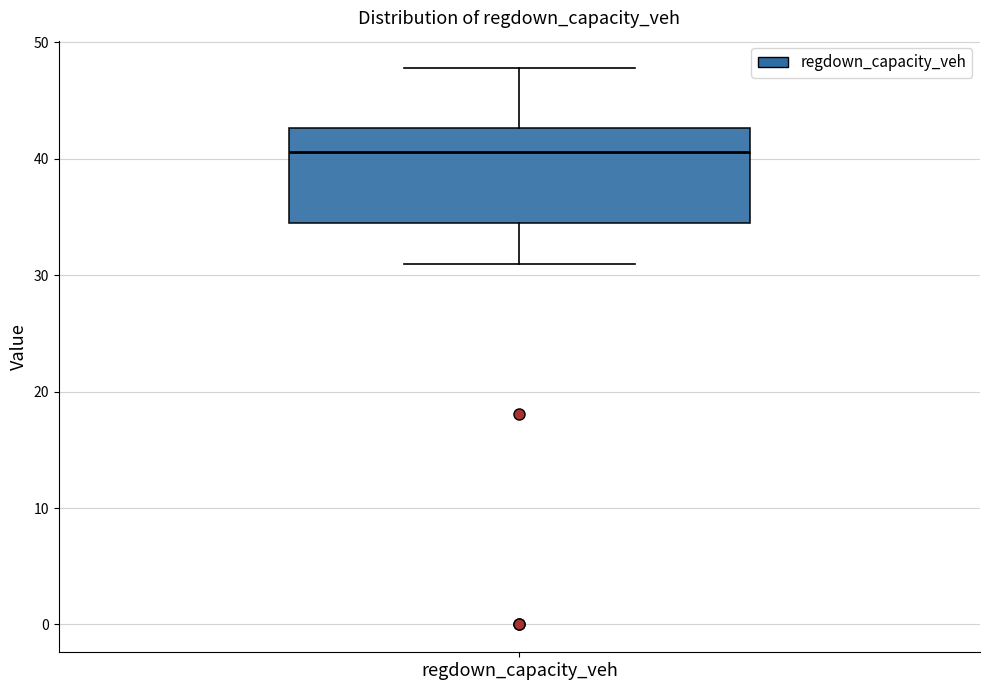

Transcribe this box plot: give where the median line is, the range the box spans, and where the two whiskers end, as read against the y-axis. The values are not printed on the chart, so give them approximately, as read against the axis.

median 41, box 34 to 43, whiskers 31 to 48